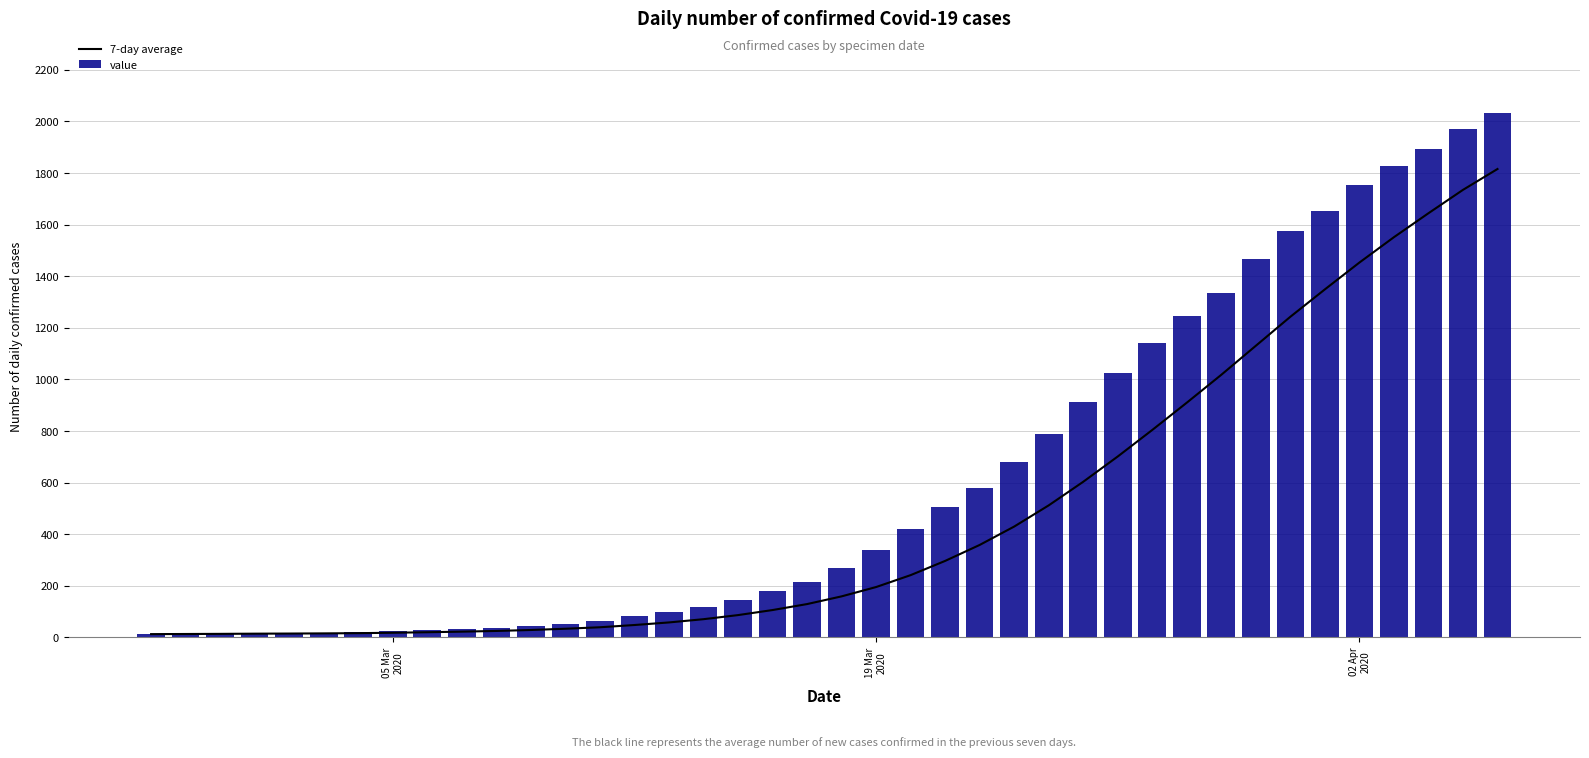

What is the average value of the value series?

616